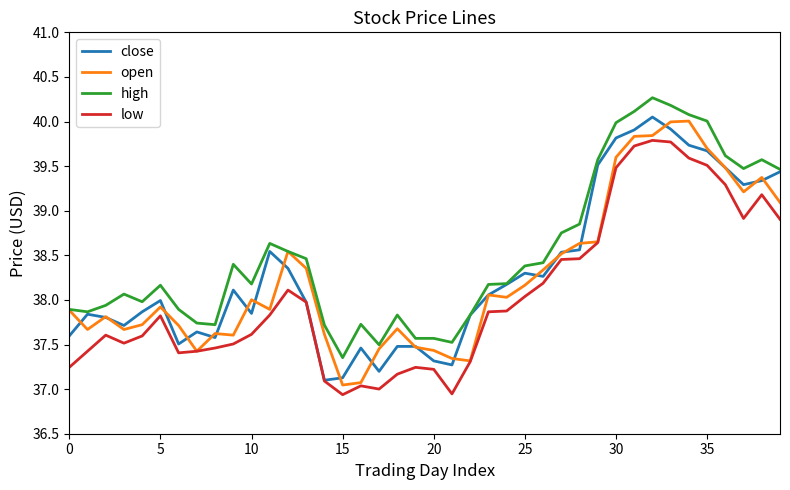

Which series has the largest total across all categories?

high